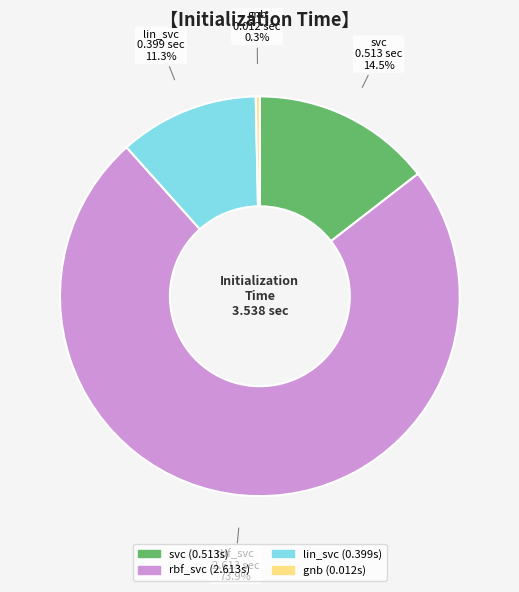

Do rbf_svc and lin_svc together represent more than half of the pie?

Yes